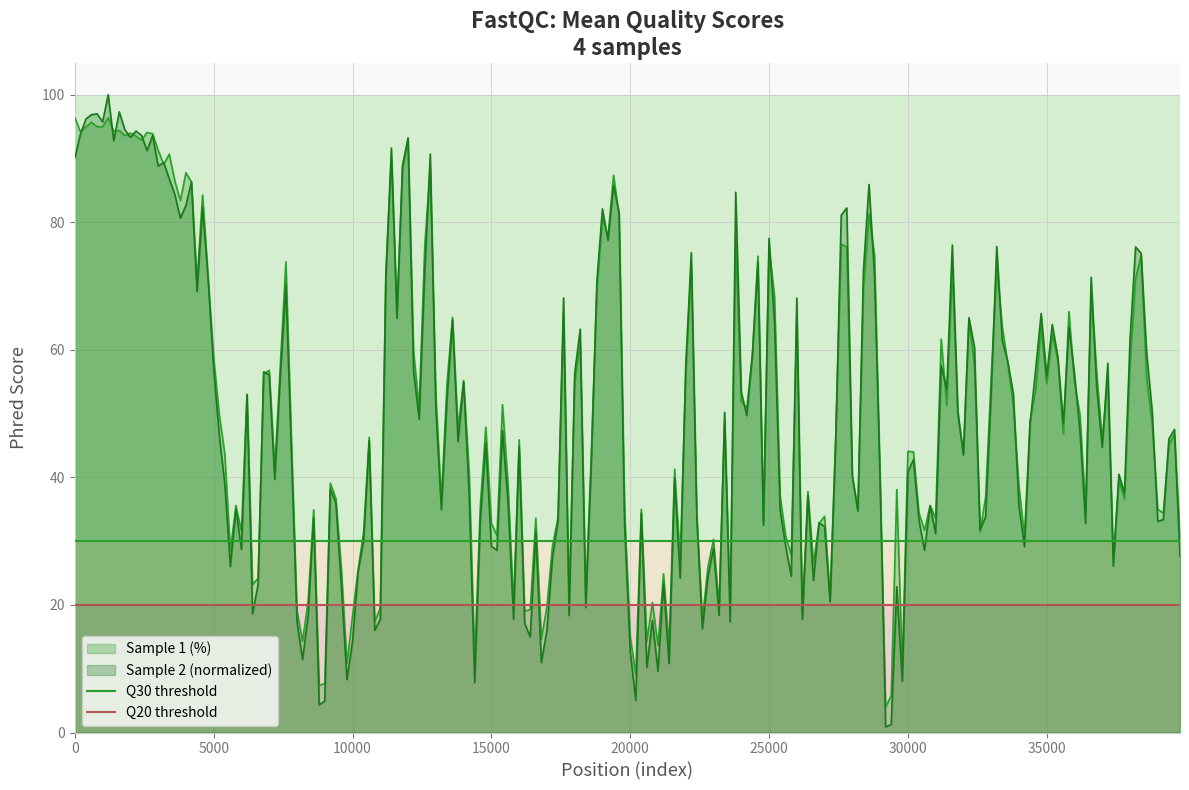

The Q30 threshold series shows 10 at 5000. True or false?

False